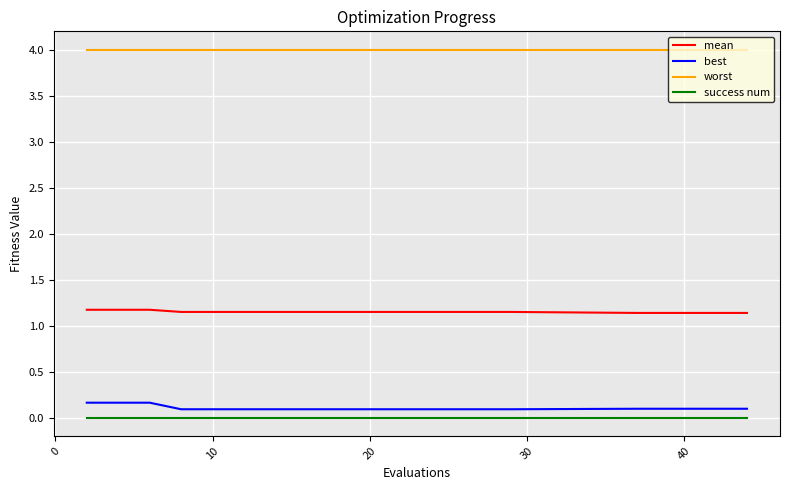

Does the chart display data point markers on the line(s)?

No